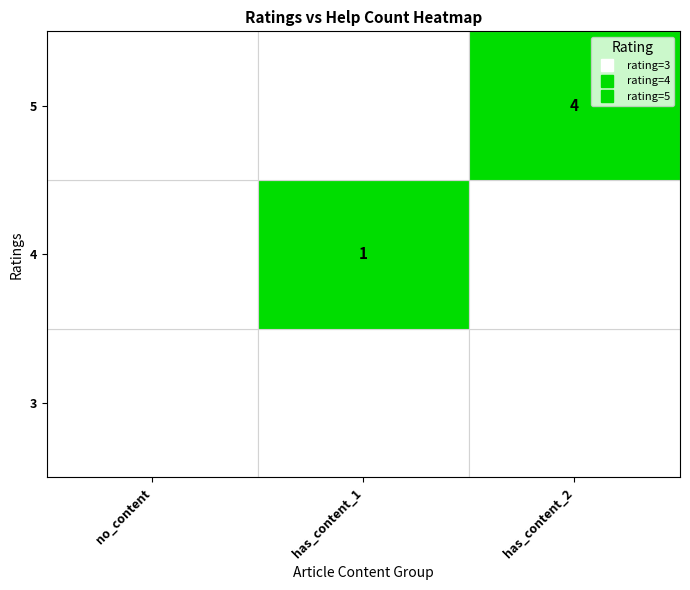

At 1, list the series in order from largest to smallest.

4, 3, 5